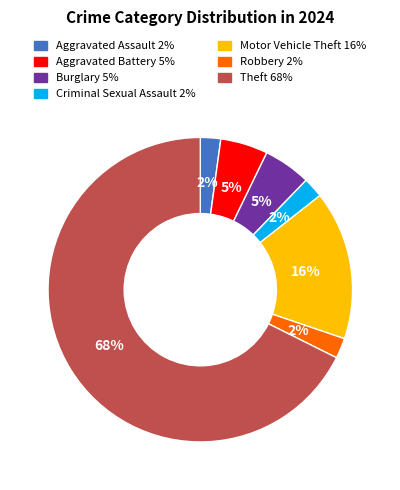

Does any single category account for the majority?

Yes